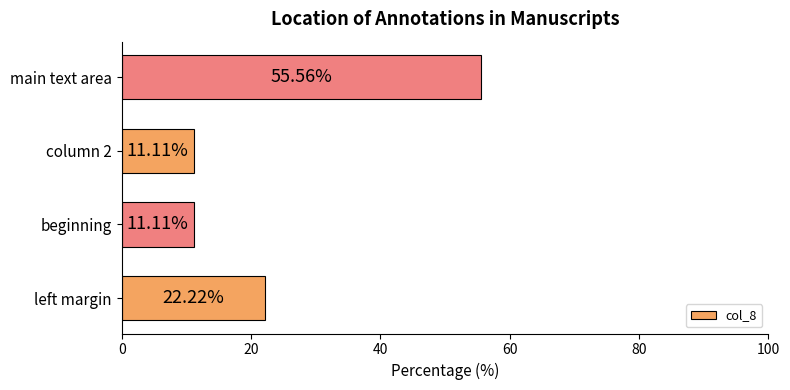

Does the chart contain any negative values?

No